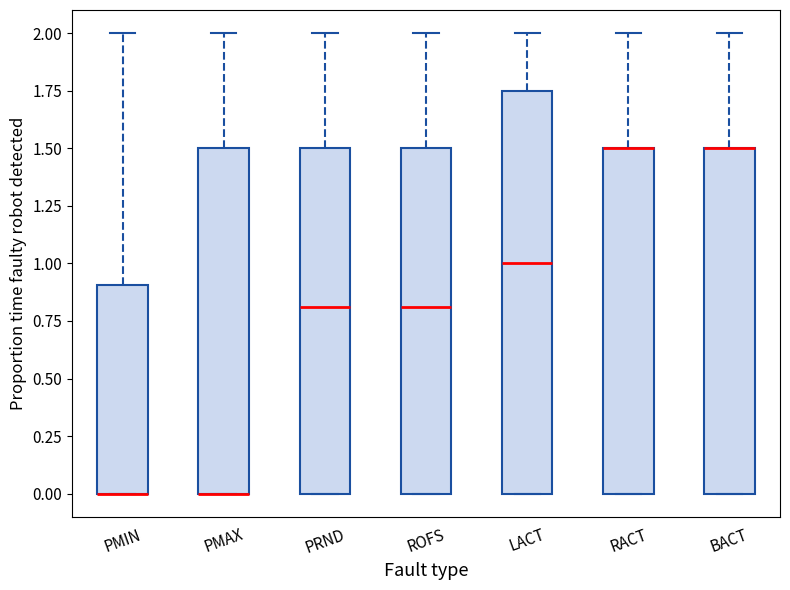

Comparing the boxes themselves (not the whiskers), which one is the tallest?

LACT